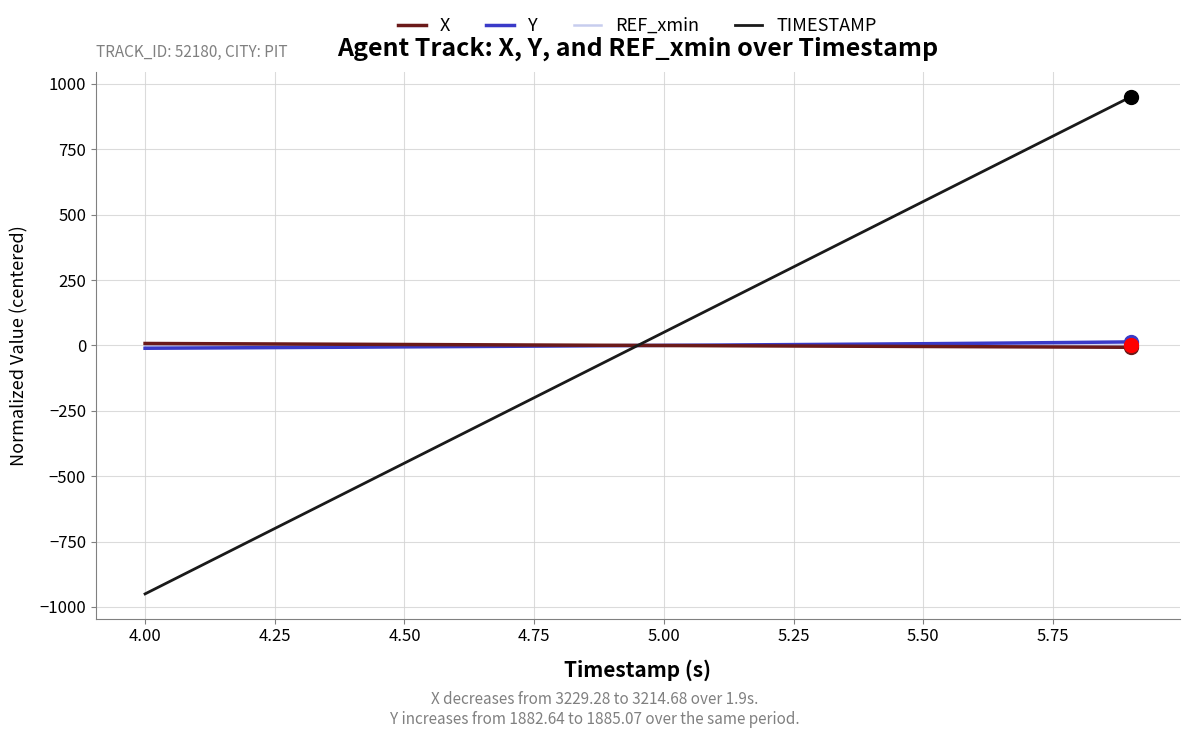

What are all the series names shown in the legend?

X, Y, REF_xmin, TIMESTAMP